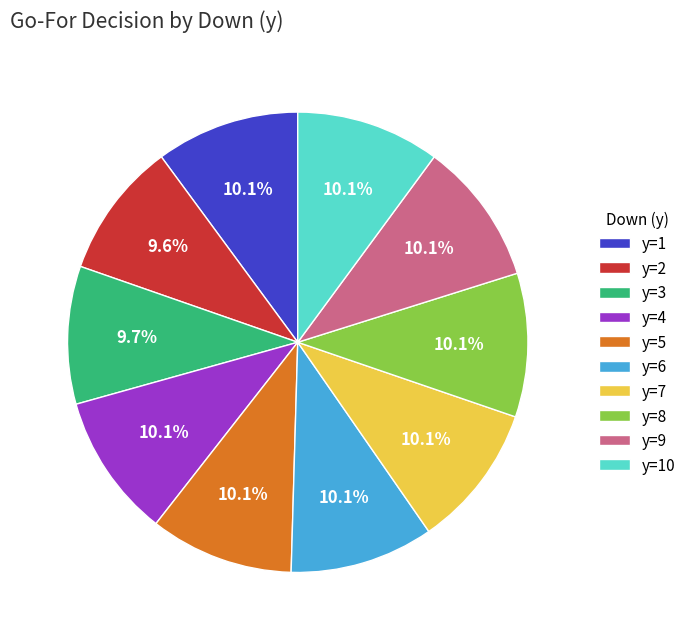

Does y=7 account for over 50% of the chart?

No